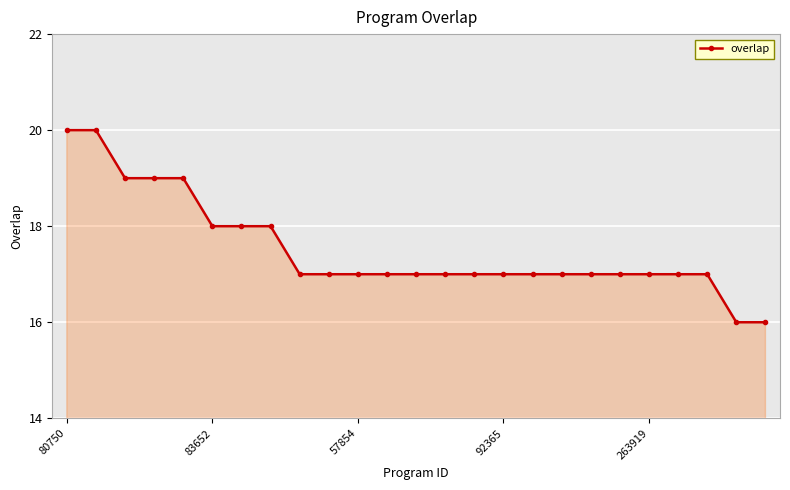

Does the chart have visible grid lines?

Yes